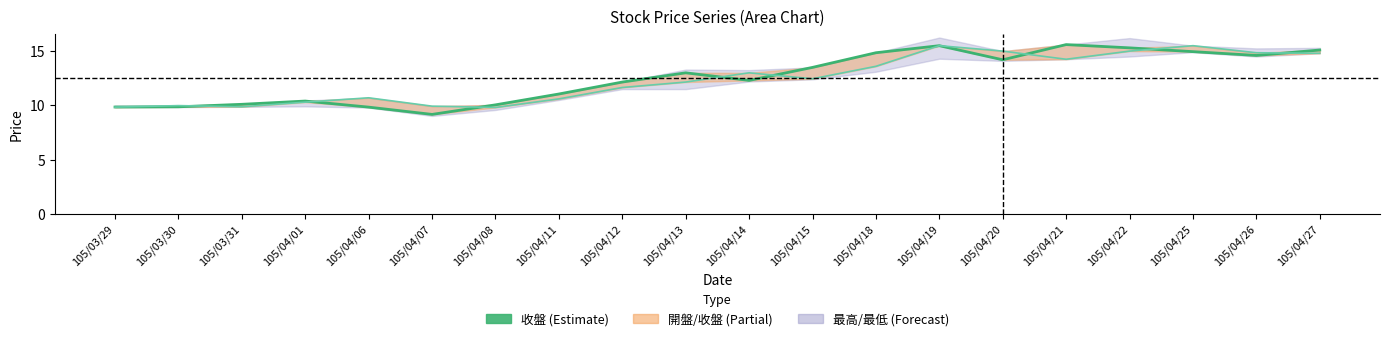

Reading left to right, list all the values displayed in this chart.

收盤: 9.8	9.9	10.1	10.4	9.8	9.2	10.1	11.1	12.2	13.0	12.3	13.5	14.8	15.5	14.2	15.6	15.3	14.9	14.6	15.1
開盤: 9.8	10.0	9.9	10.3	10.7	9.9	9.8	10.6	11.7	12.2	13.0	12.4	13.6	15.5	15.0	14.2	15.0	15.5	14.8	14.8